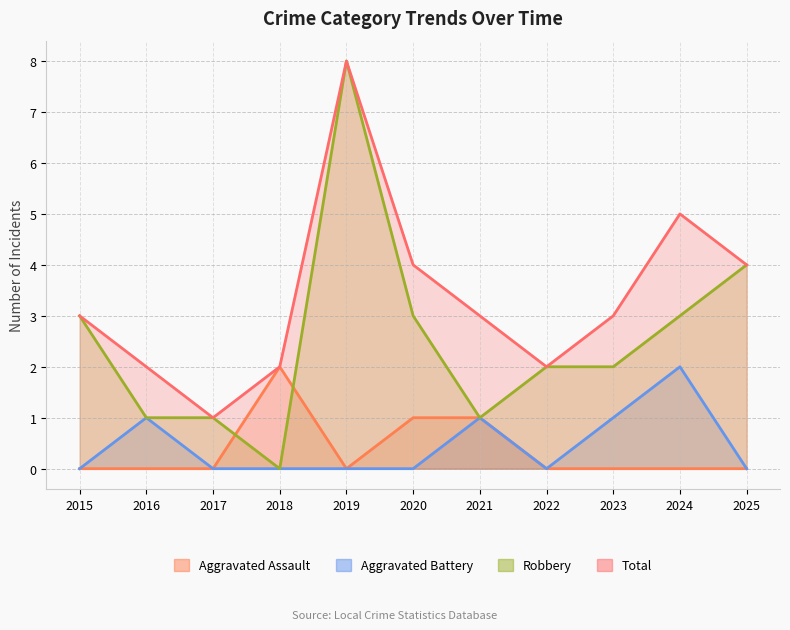

Reading left to right, extract all data points from this chart.

Aggravated Assault: 2015=0	2016=0	2017=0	2018=2	2019=0	2020=1	2021=1	2022=0	2023=0	2024=0	2025=0
Aggravated Battery: 2015=0	2016=1	2017=0	2018=0	2019=0	2020=0	2021=1	2022=0	2023=1	2024=2	2025=0
Robbery: 2015=3	2016=1	2017=1	2018=0	2019=8	2020=3	2021=1	2022=2	2023=2	2024=3	2025=4
Total: 2015=3	2016=2	2017=1	2018=2	2019=8	2020=4	2021=3	2022=2	2023=3	2024=5	2025=4